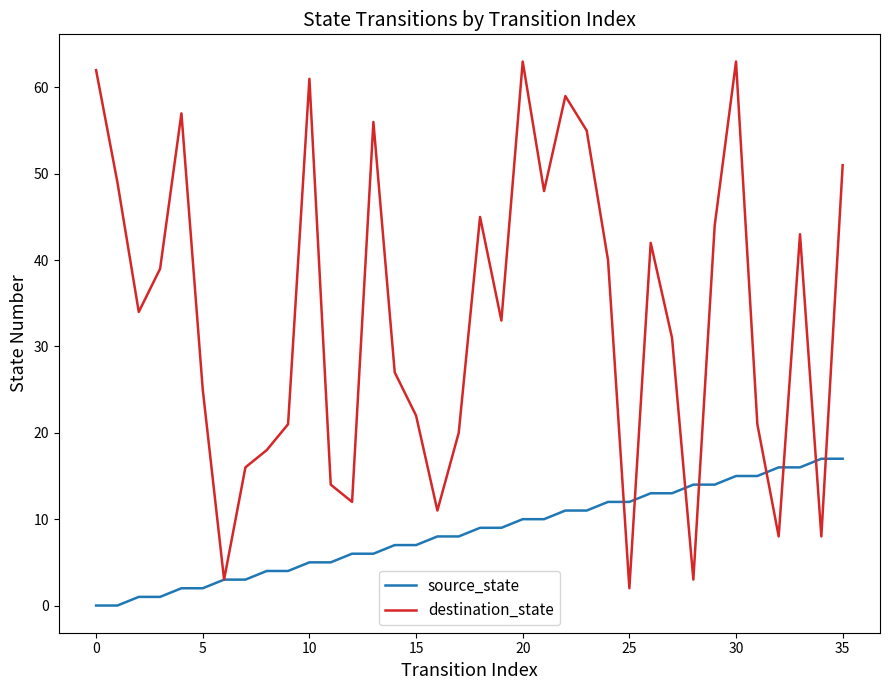

Rank the series by their maximum value, from lowest to highest.

source_state, destination_state